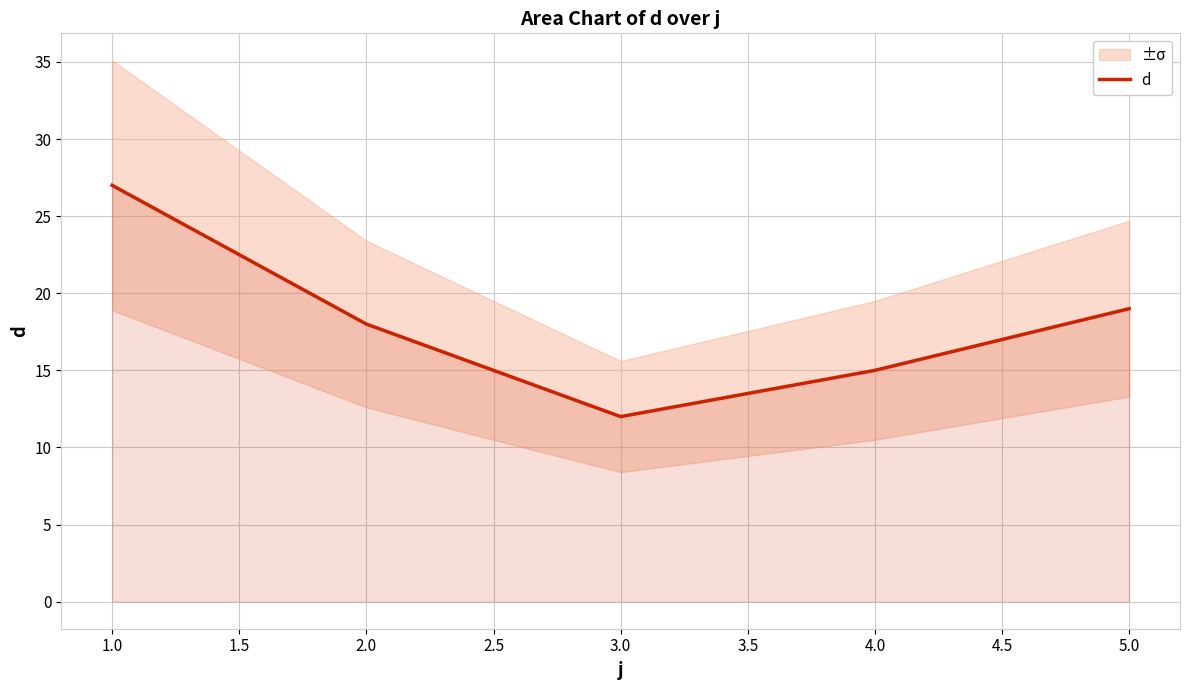

Rank the categories by d value from highest to lowest.

1.0, 5.0, 2.0, 4.0, 3.0